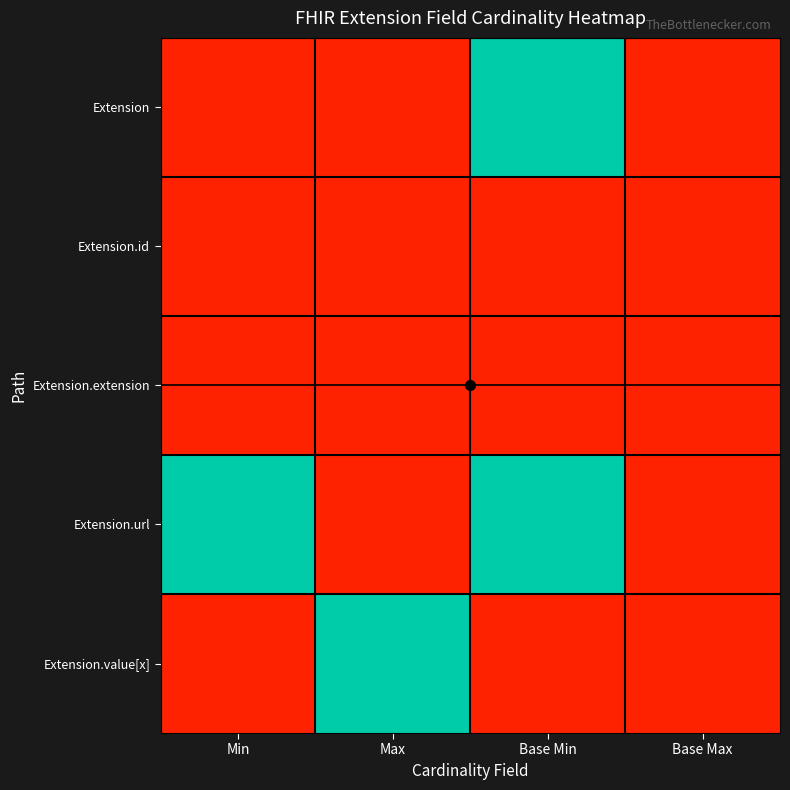

Which series changed the most between Min and Base Max?

Extension.url